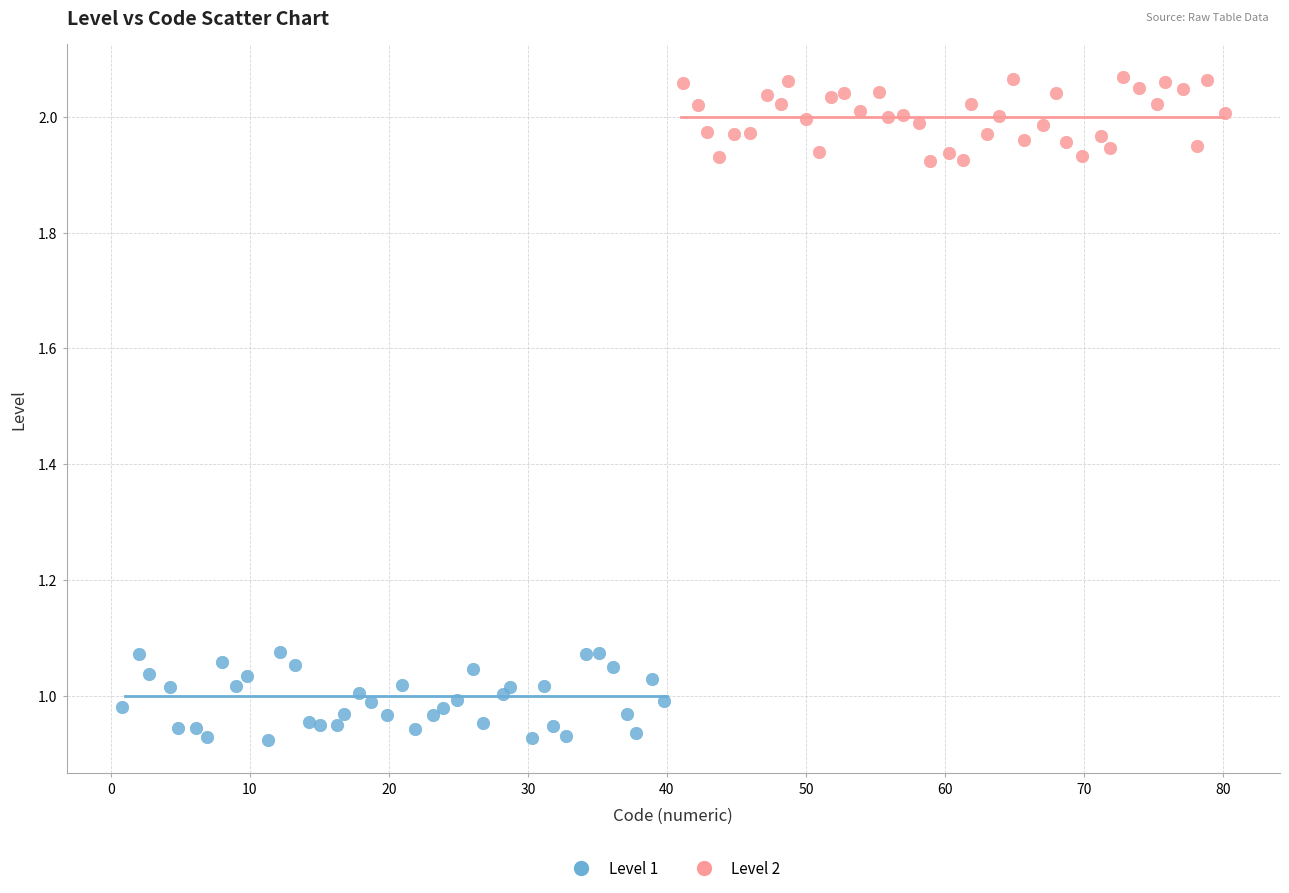

What are all the series names shown in the legend?

Level 1, Level 2